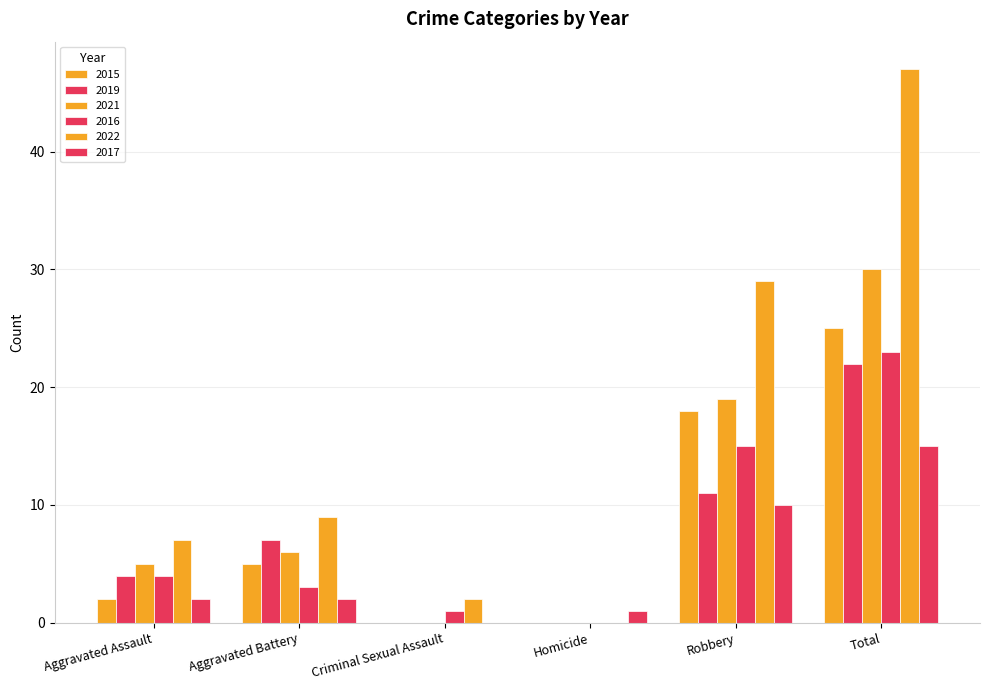

Count the number of categories in the chart.

6